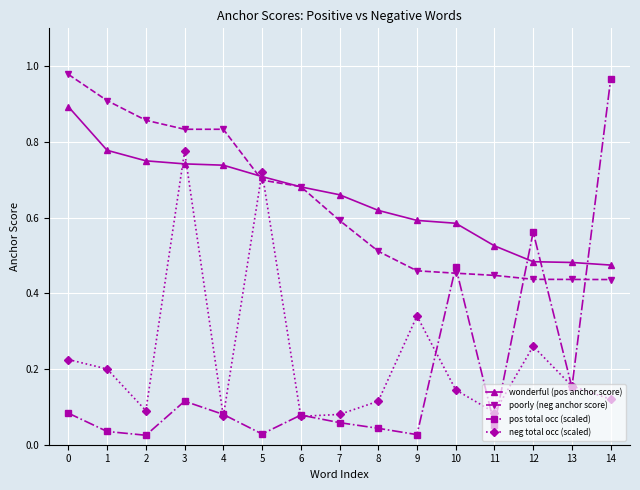

Count the wonderful (pos anchor score) values in the range 0 to 1.

15